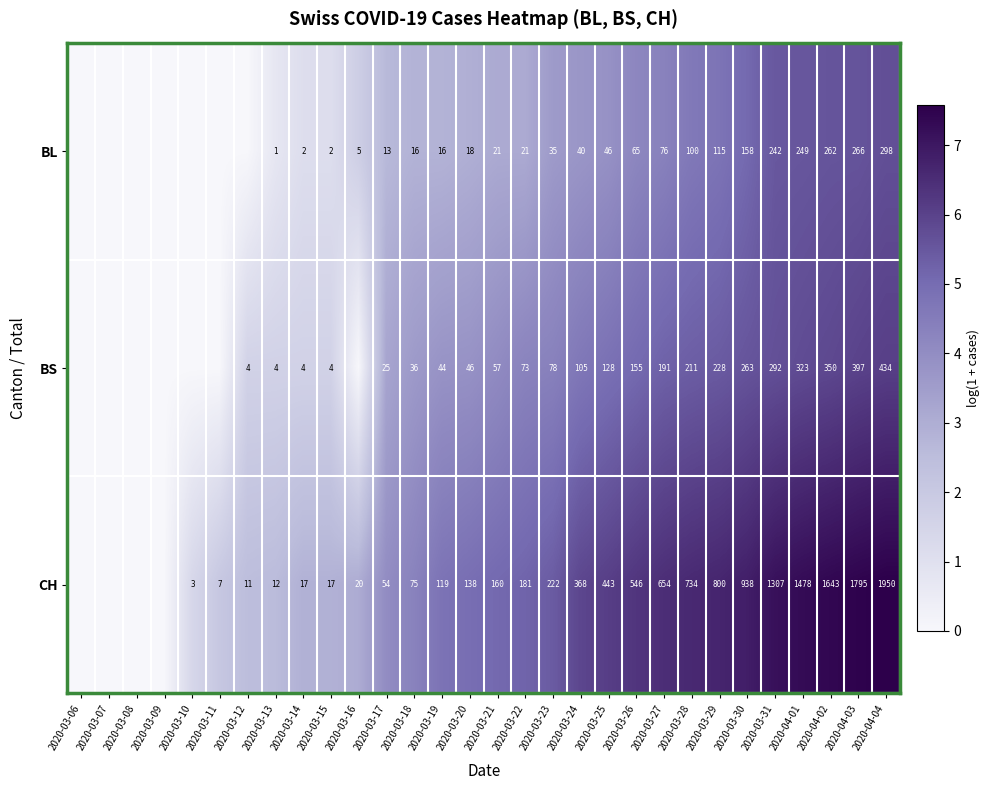

The value of BS at 2020-04-03 is 3.9. True or false?

False